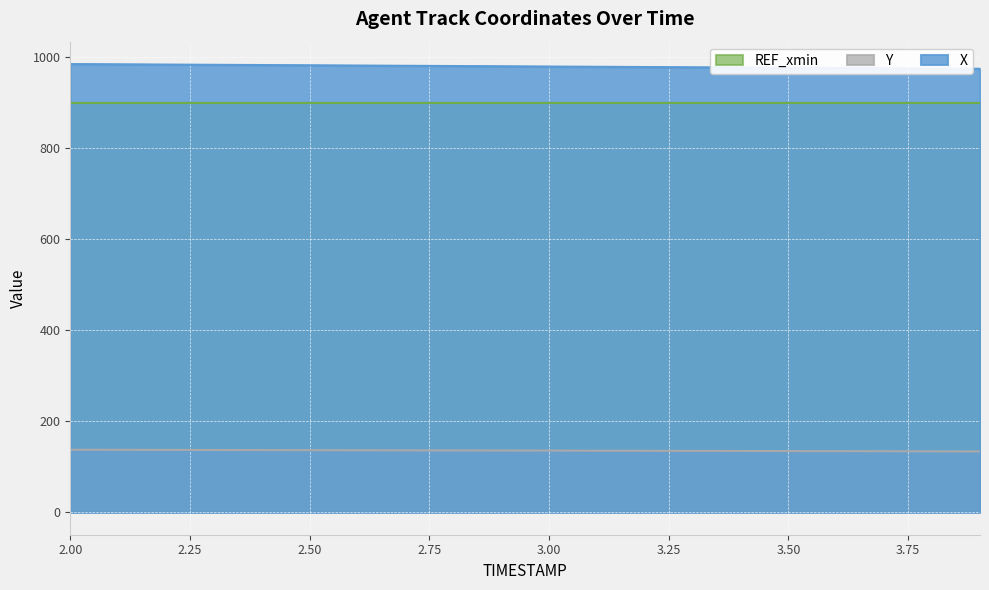

What is the label of the 11th point from the left?

3.0